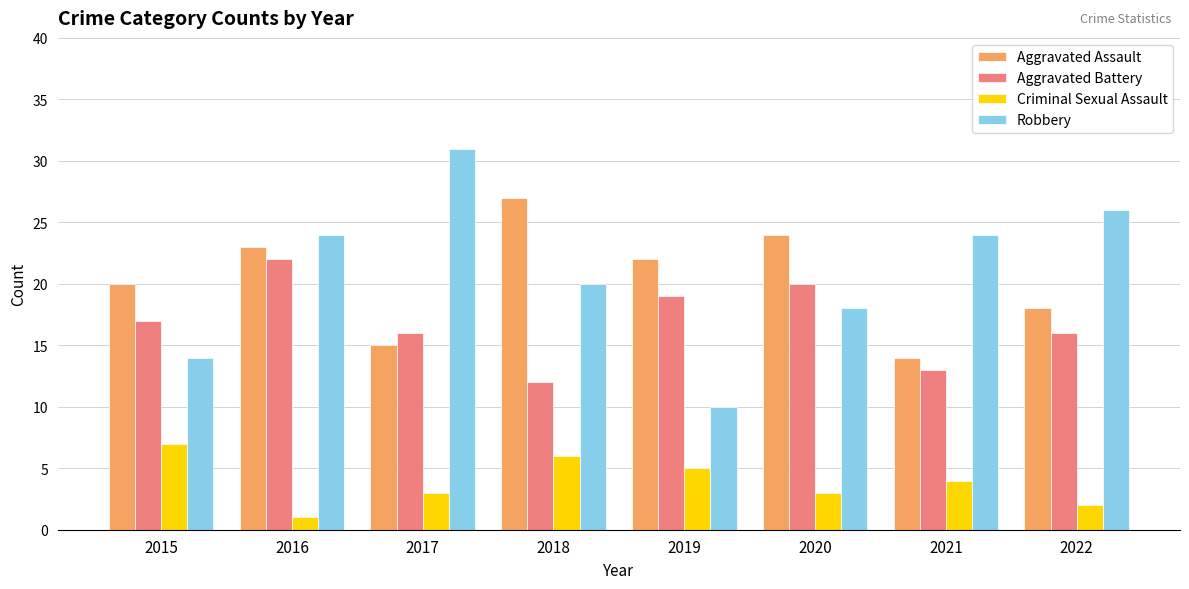

What is the lowest value of the Robbery series?

10